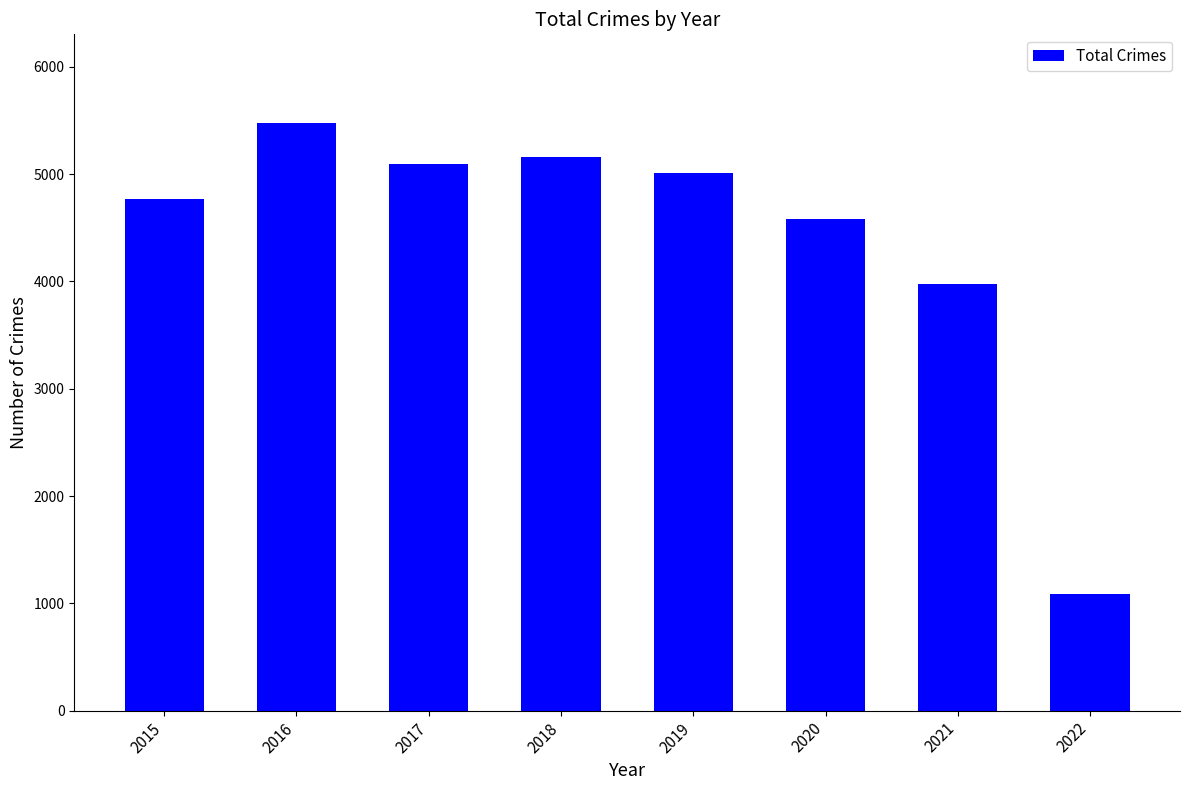

Which has a higher value, 2021 or 2019?

2019